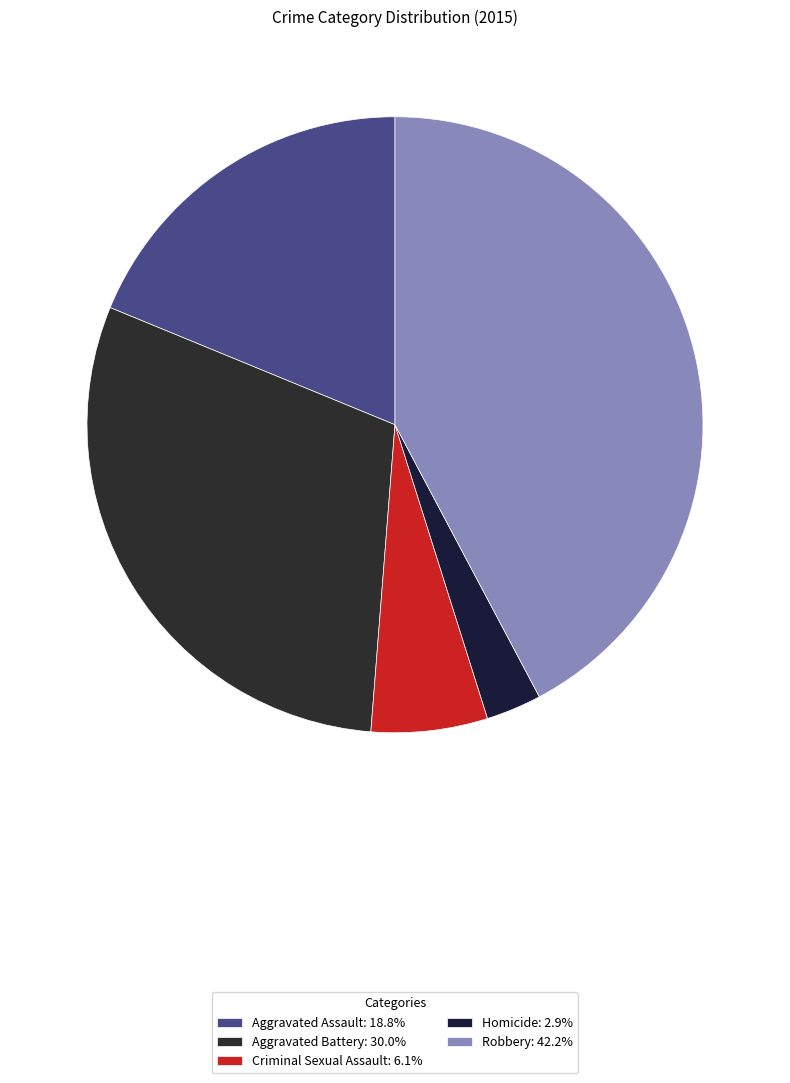

To the nearest percent, what is the difference between the largest and smallest slice percentages?

39%